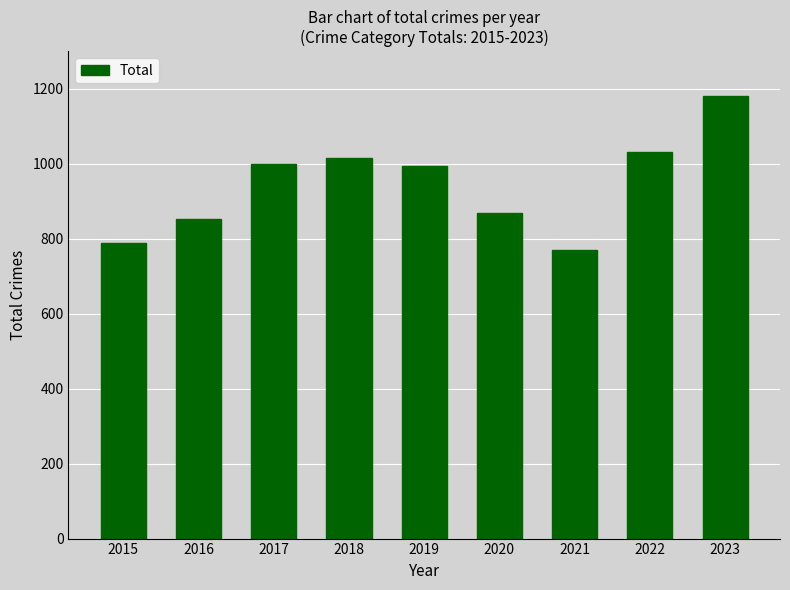

Is it true that the value at 2018 is 1014?

True